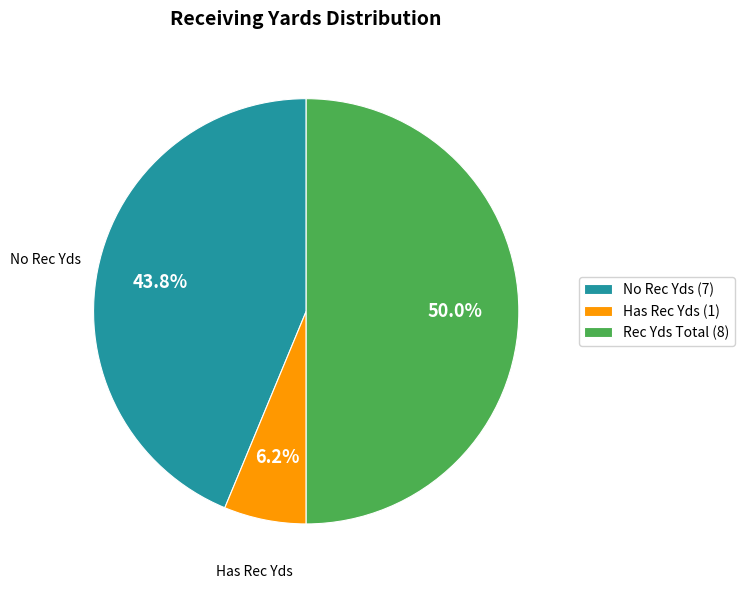

Which slice is the largest?

Rec Yds Total (8)